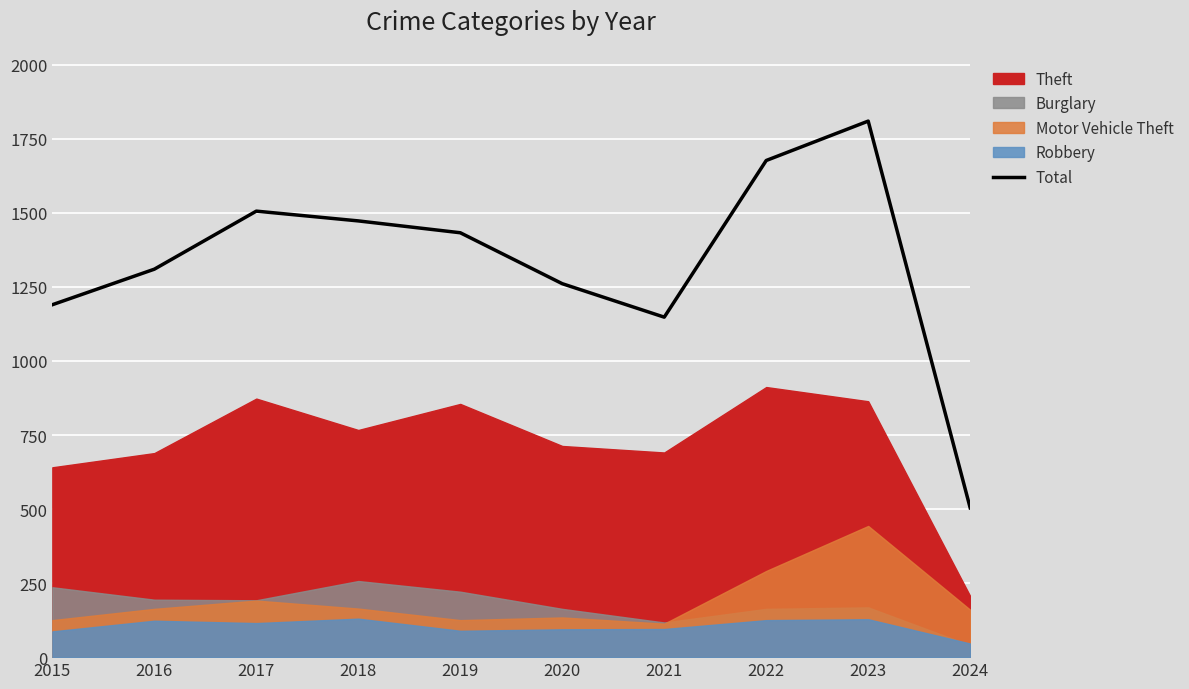

The chart shows a value of 1506 at 2017. True or false?

True